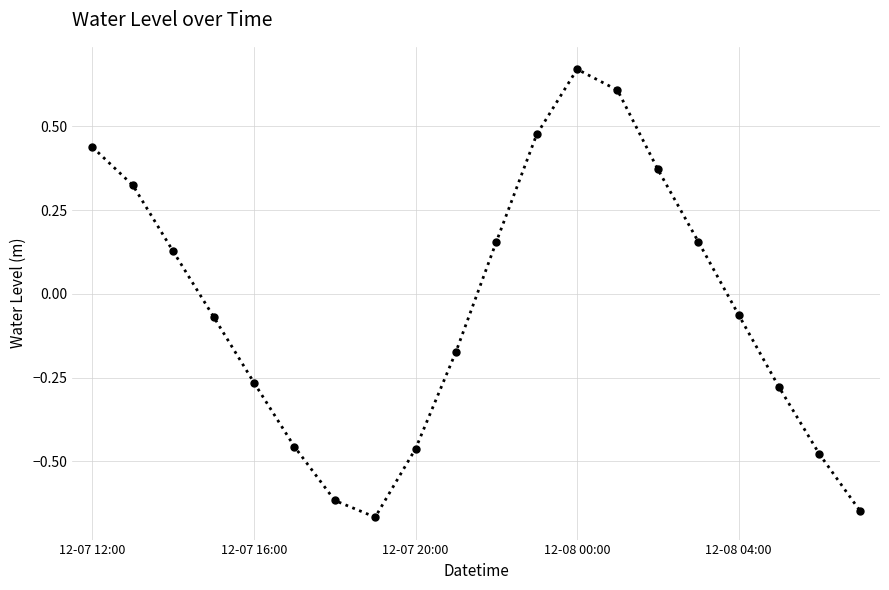

True or false: the data has more than 0 interior local peaks.

True